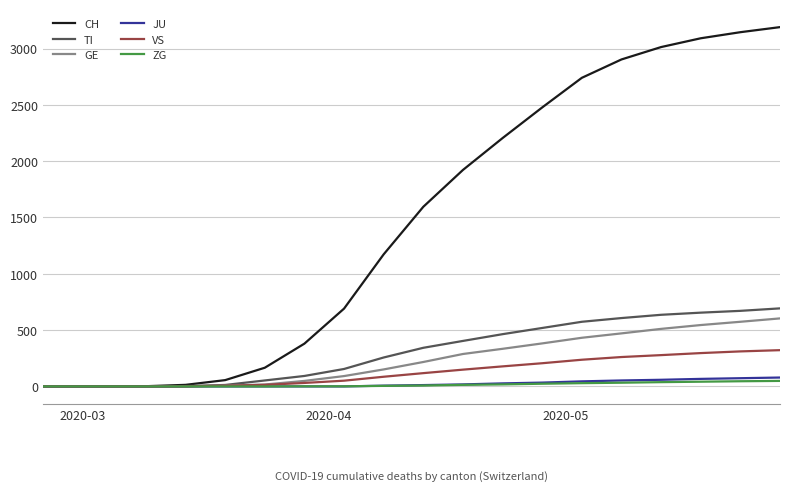

What is the greatest value displayed?

3190